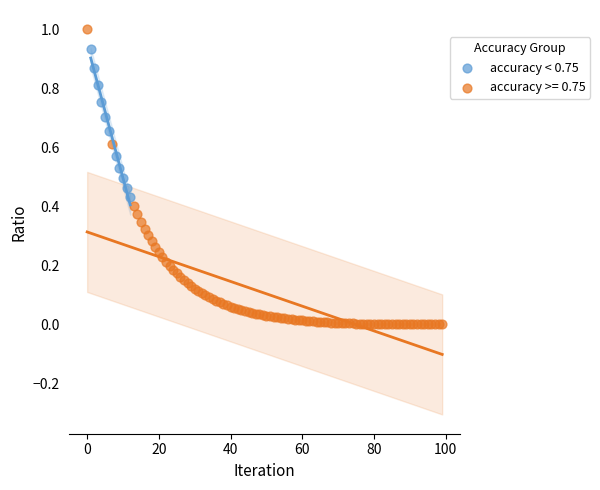

Which series has the widest spread of Y values?

accuracy >= 0.75